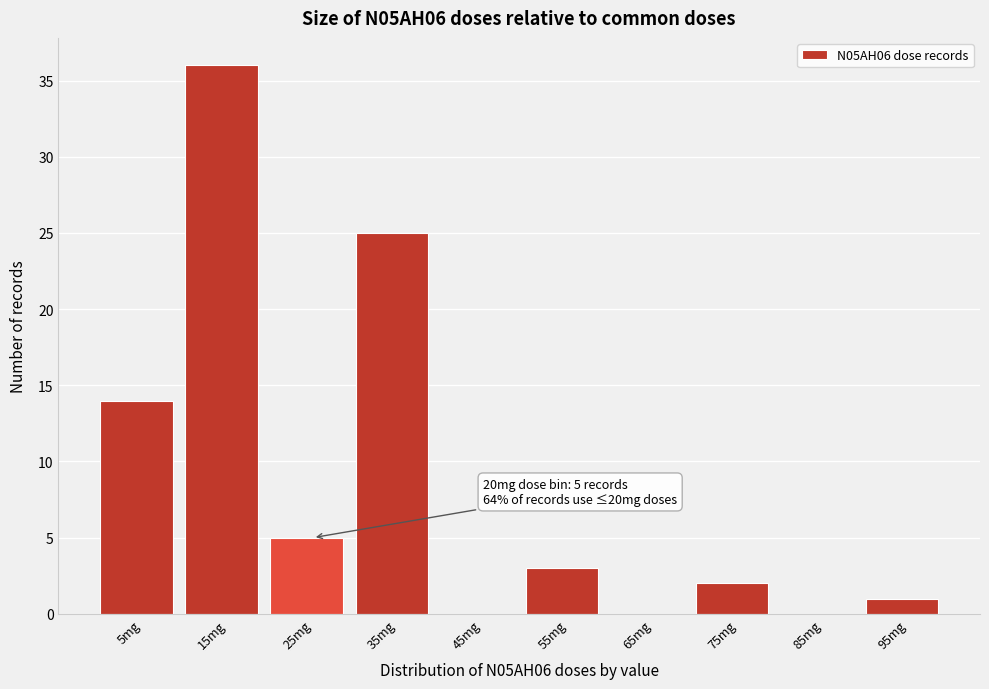

Reading left to right, what are all the values shown in this chart?

5mg=14	15mg=36	25mg=5	35mg=25	45mg=0	55mg=3	65mg=0	75mg=2	85mg=0	95mg=1